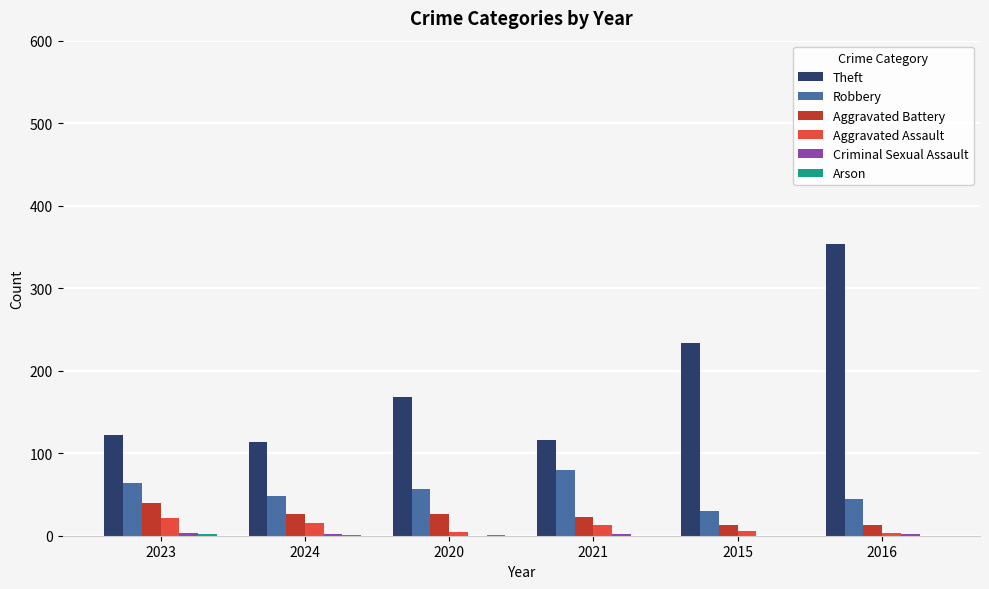

Which series has the largest total across all categories?

Theft